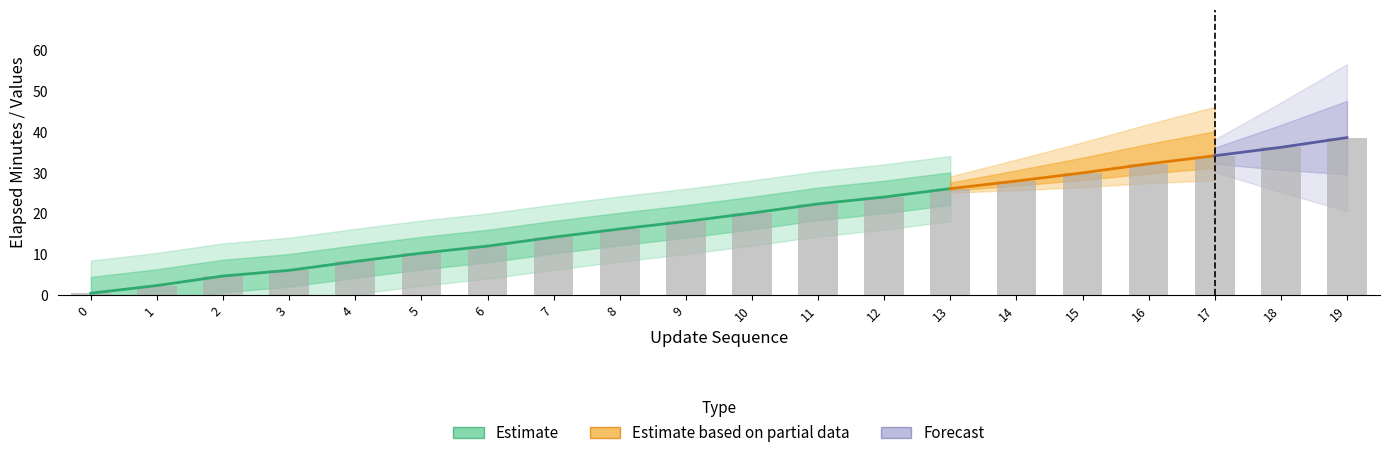

What is the difference between the maximum and second lowest values in the time_of_day_minute series?

36.0